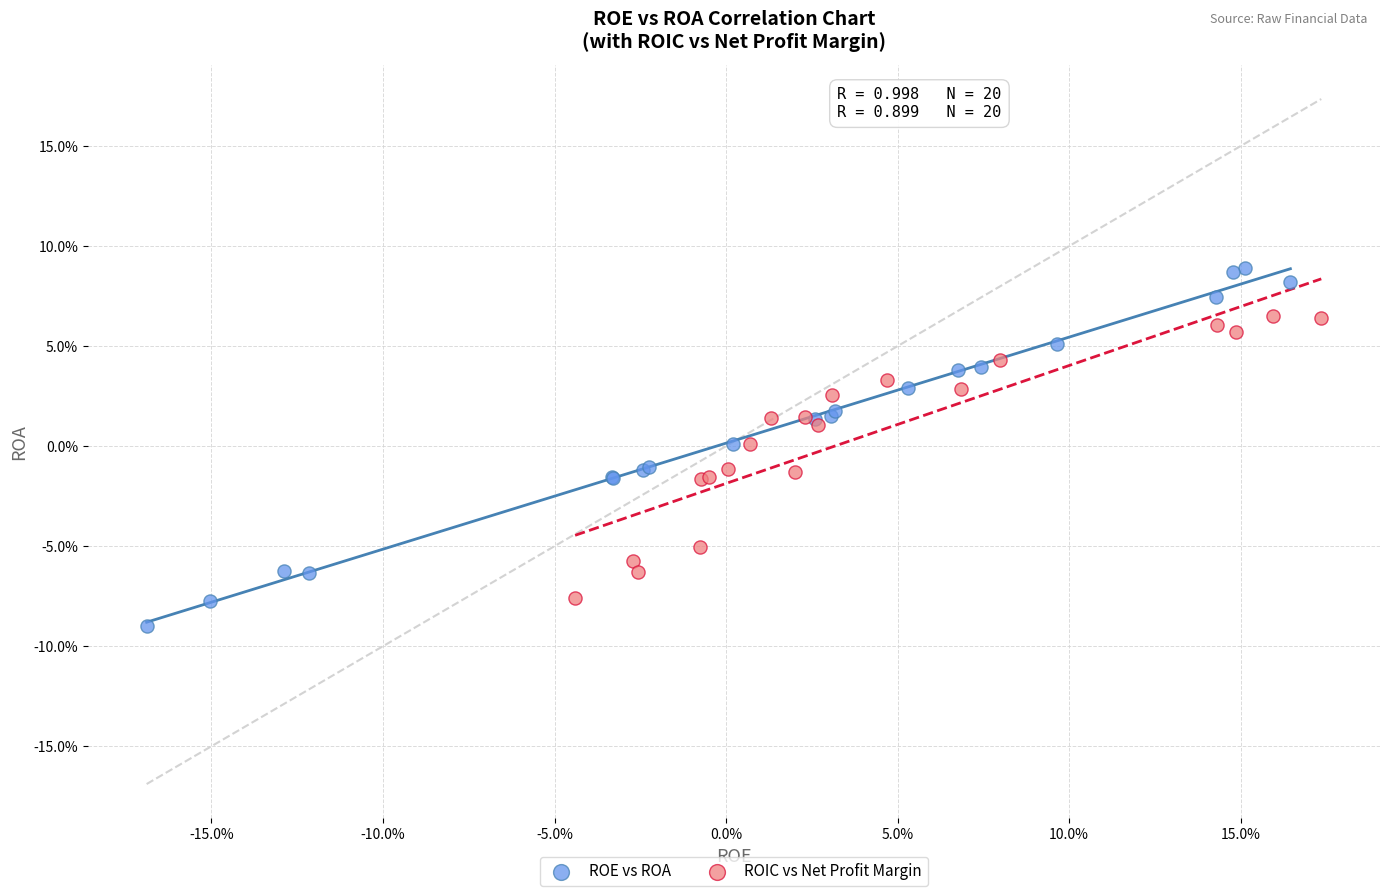

What are all the series names shown in the legend?

ROE vs ROA, ROIC vs Net Profit Margin